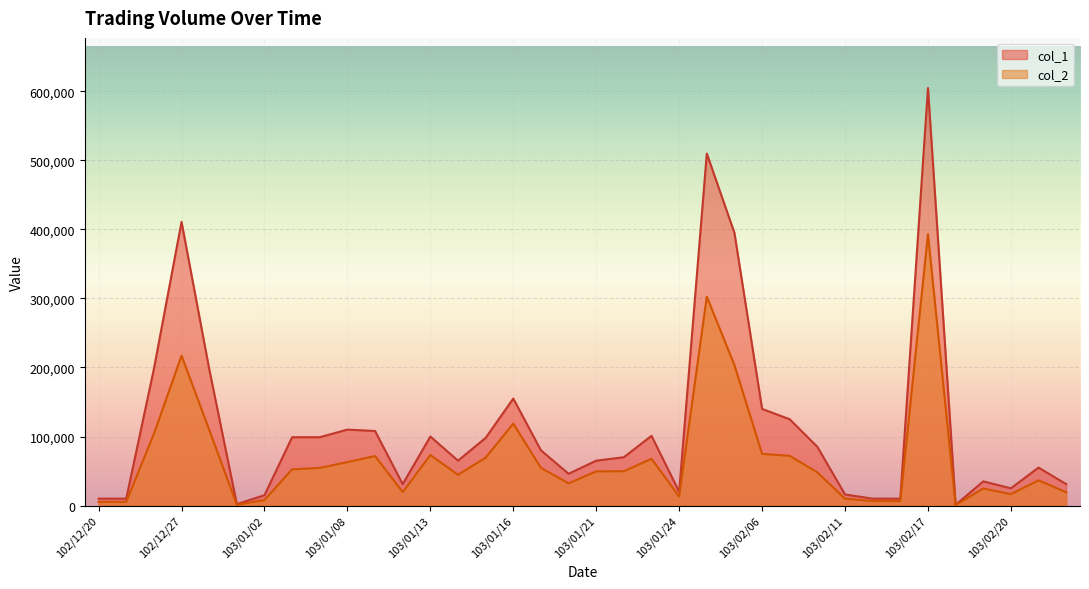

How many lines are shown in the chart?

2